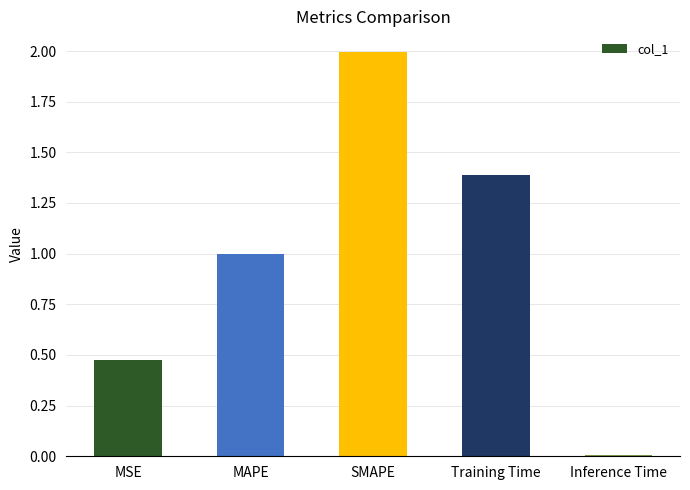

What value does the data have at Training Time?

1.4